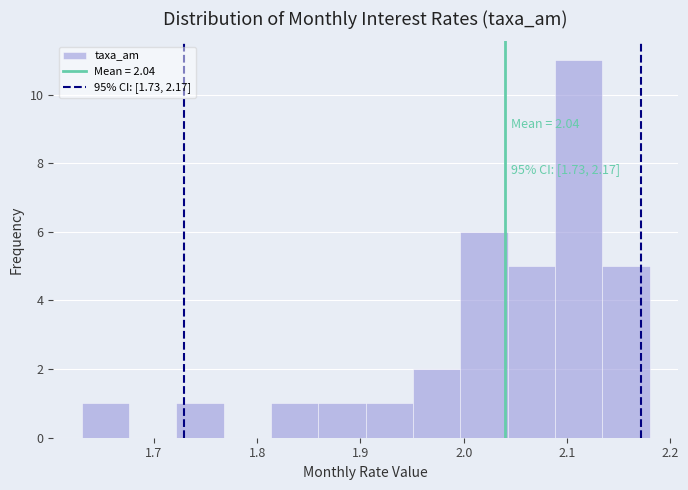

Over which range of the x-axis is the bar tallest?

2.09 to 2.13